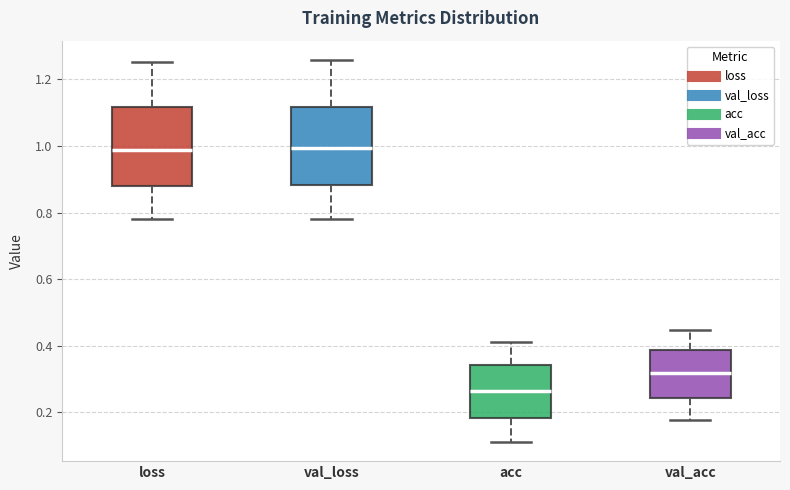

Reading left to right, read every box against the y-axis: the position of its median line, the range the box covers, and the ends of its whiskers. The values are not printed on the chart, so give them approximately, as read against the axis.

loss: median 0.98, box 0.88 to 1.12, whiskers 0.78 to 1.26
val_loss: median 1.00, box 0.88 to 1.12, whiskers 0.78 to 1.26
acc: median 0.26, box 0.18 to 0.34, whiskers 0.12 to 0.42
val_acc: median 0.32, box 0.24 to 0.38, whiskers 0.18 to 0.44